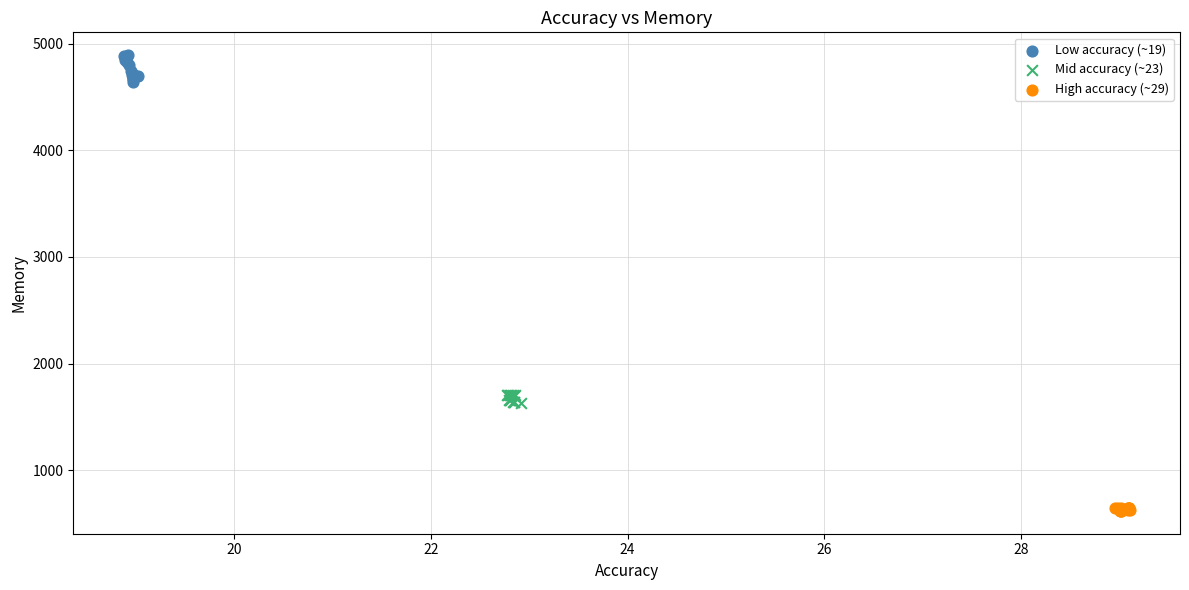

Which series has the widest spread of Y values?

Low accuracy (~19)